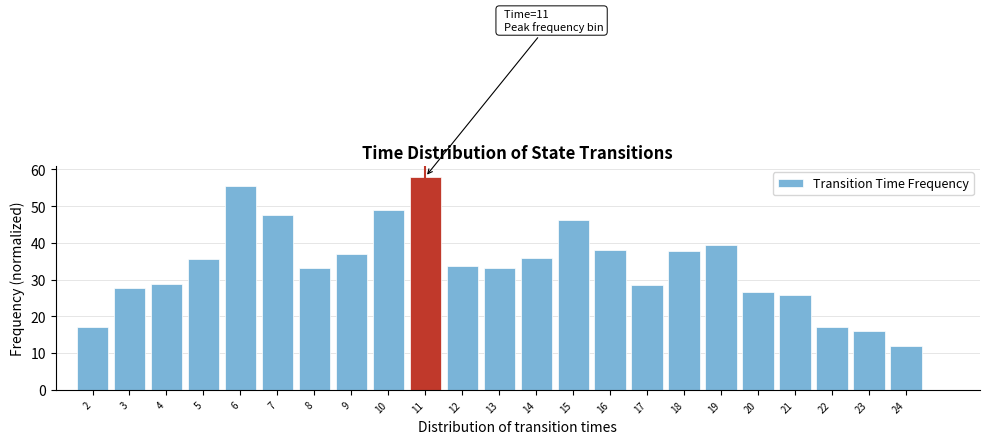

Which has a higher value, 6 or 4?

6